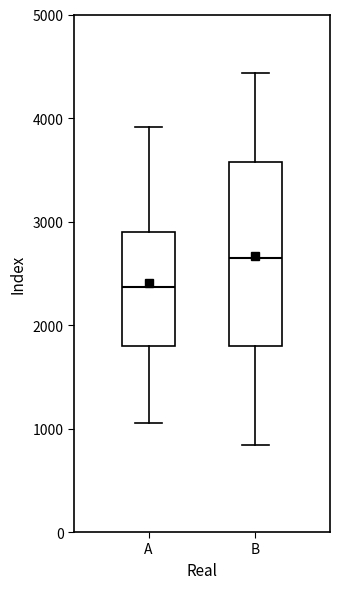

Reading left to right, read every box against the y-axis: the position of its median line, the range the box covers, and the ends of its whiskers. The values are not printed on the chart, so give them approximately, as read against the axis.

A: median 2400, box 1800 to 2900, whiskers 1100 to 3900
B: median 2600, box 1800 to 3600, whiskers 800 to 4400